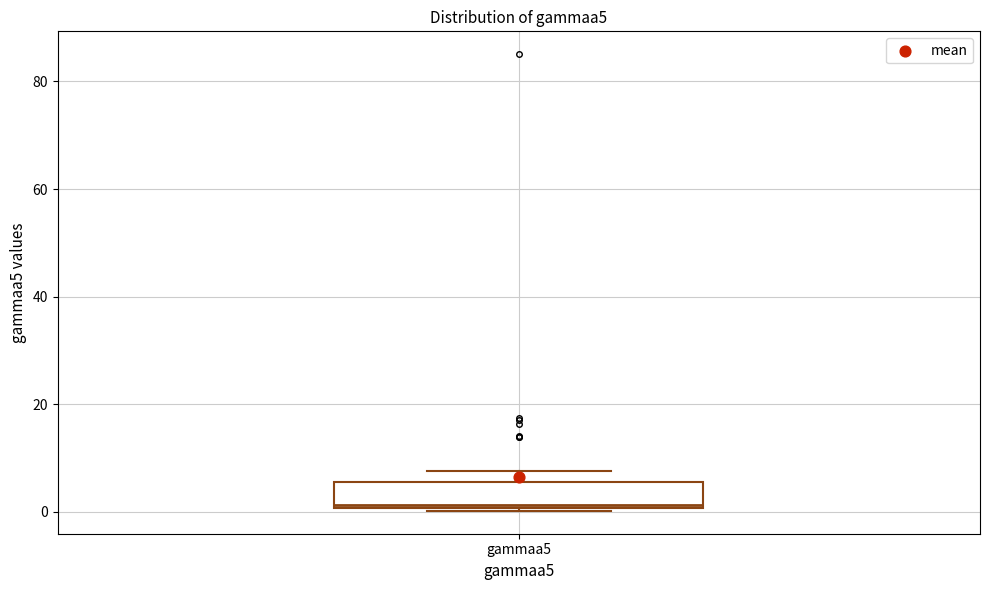

Transcribe this box plot: give where the median line is, the range the box spans, and where the two whiskers end, as read against the y-axis. The values are not printed on the chart, so give them approximately, as read against the axis.

median 2, box 0 to 6, whiskers 0 to 8